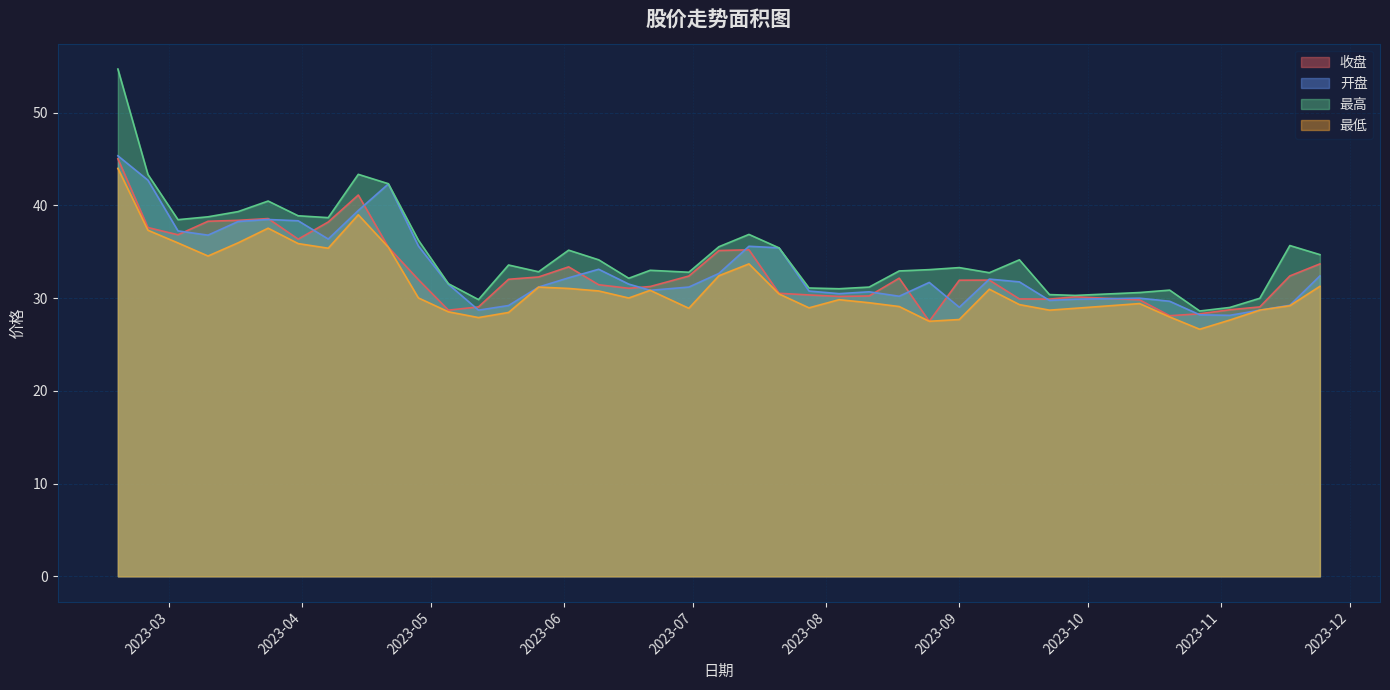

True or false: 收盘 has a value of 41.1 at 2023-04-14.

True